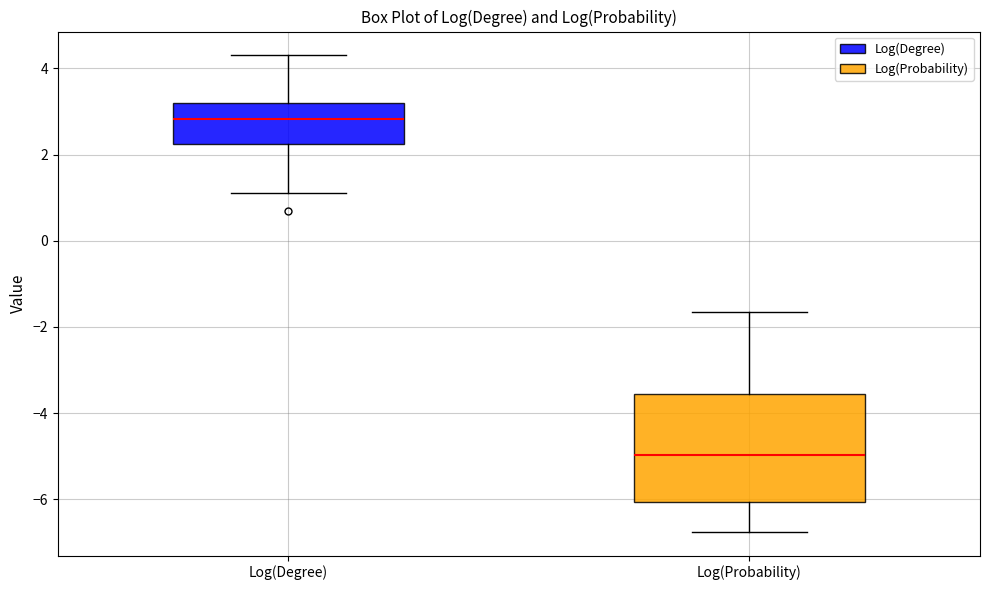

Where is the upper edge of the box for Log(Degree) on the y-axis? The values are not printed on the chart, so give them approximately, as read against the axis.

3.2